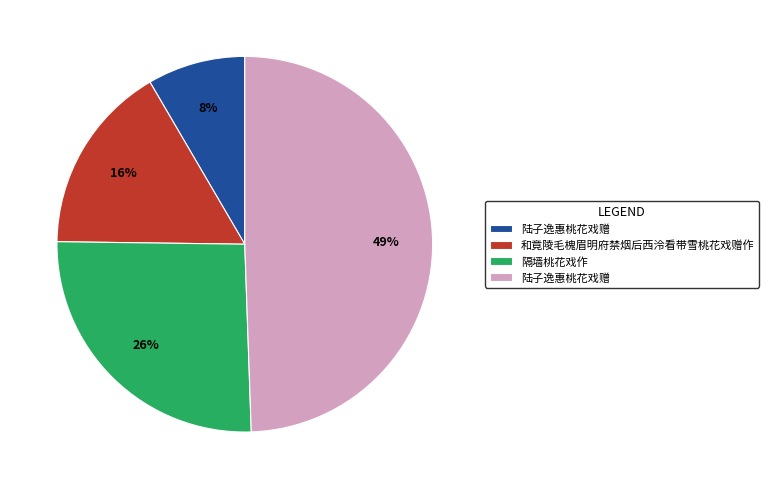

To the nearest percent, what is the difference between the largest and smallest slice percentages?

41%